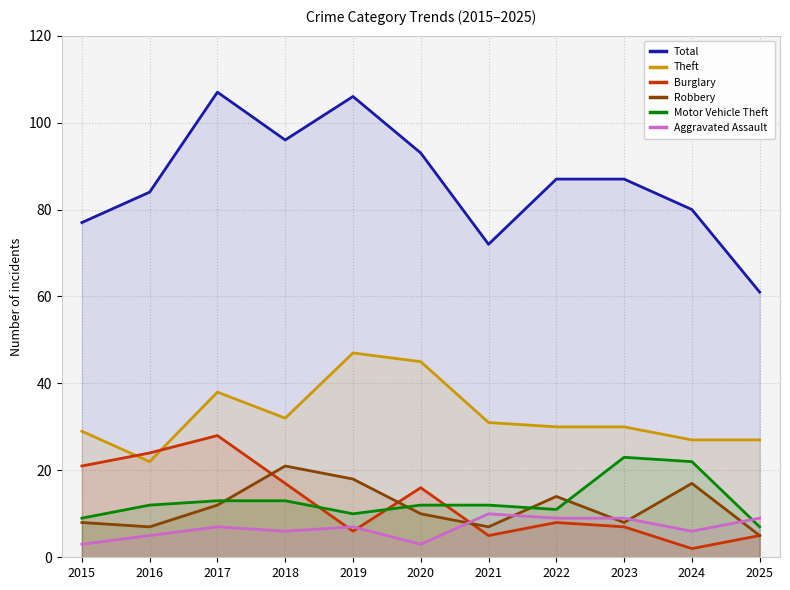

What is the smallest value displayed?

2